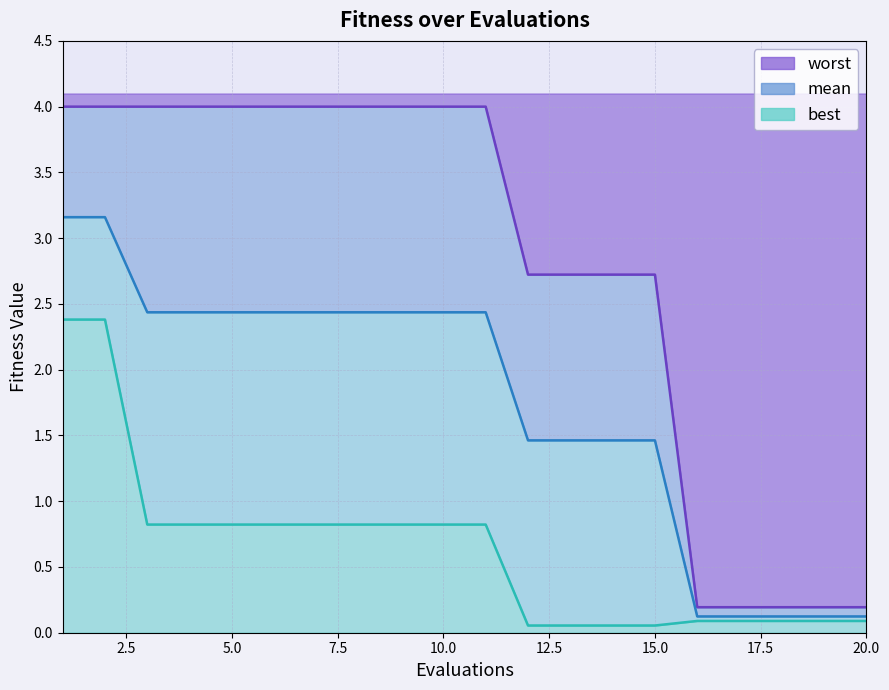

What is the value of the worst point at the 13th from the left?

2.7